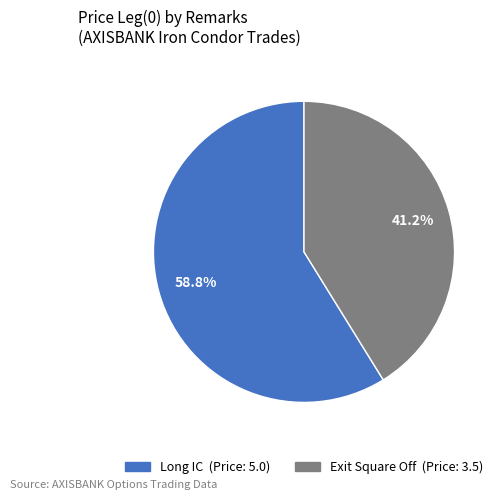

Does Exit Square Off represent more than half of the total?

No